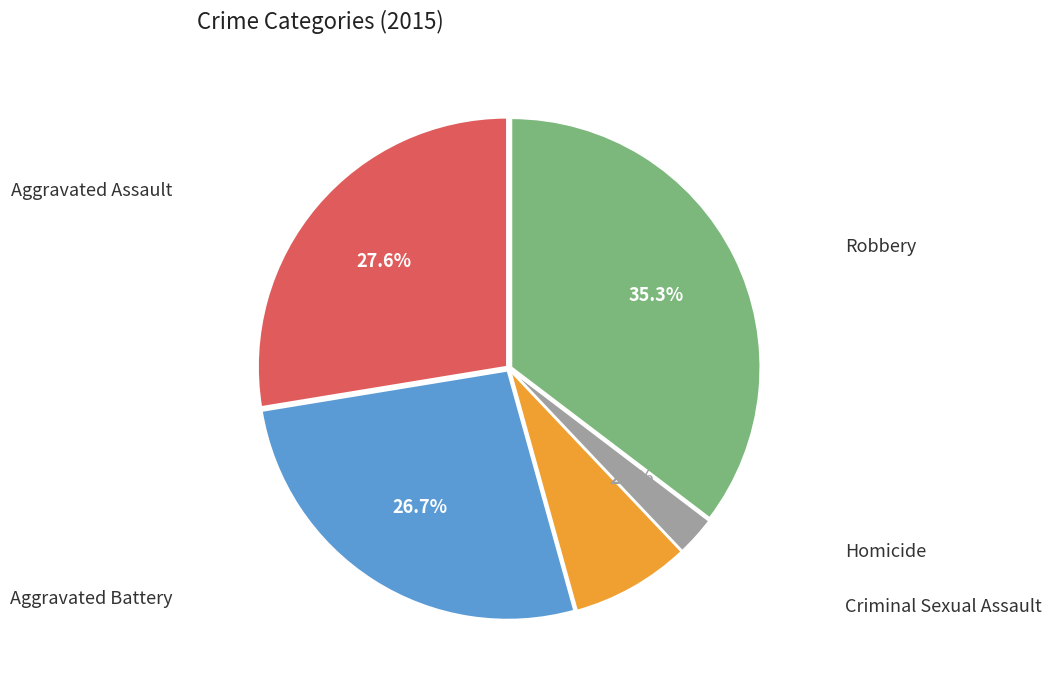

Which slice is the largest?

Robbery